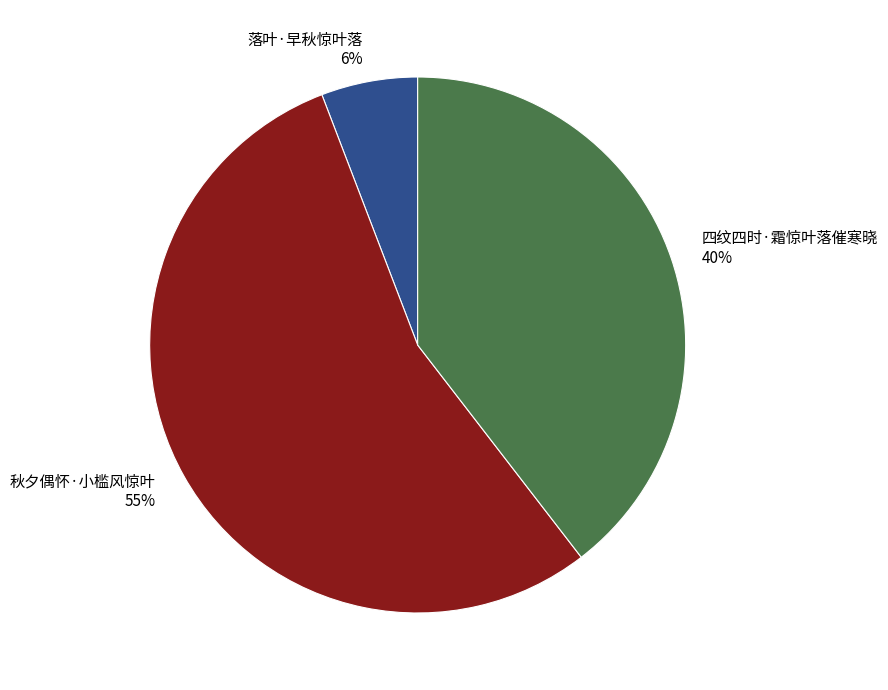

To the nearest percent, what is the difference between the 落叶·早秋惊叶落 and 秋夕偶怀·小槛风惊叶 slice percentages?

49%